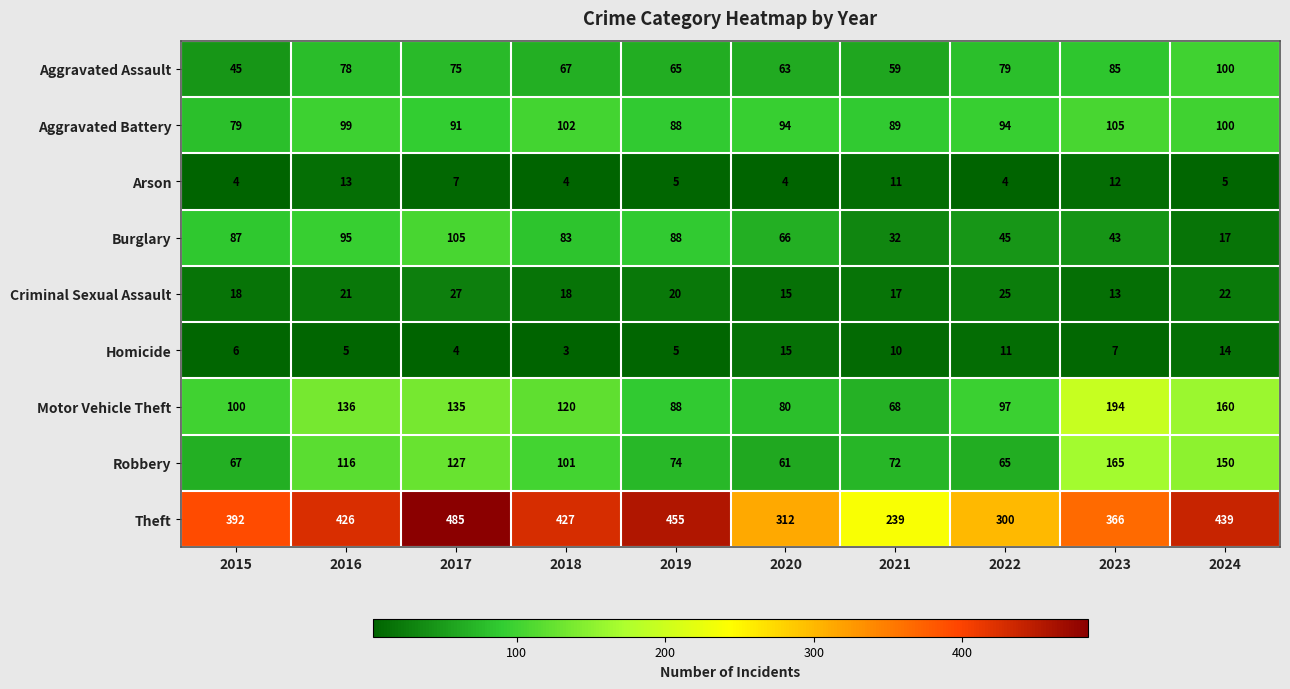

What is the sum of the Arson values at 2016 and 2017?

20